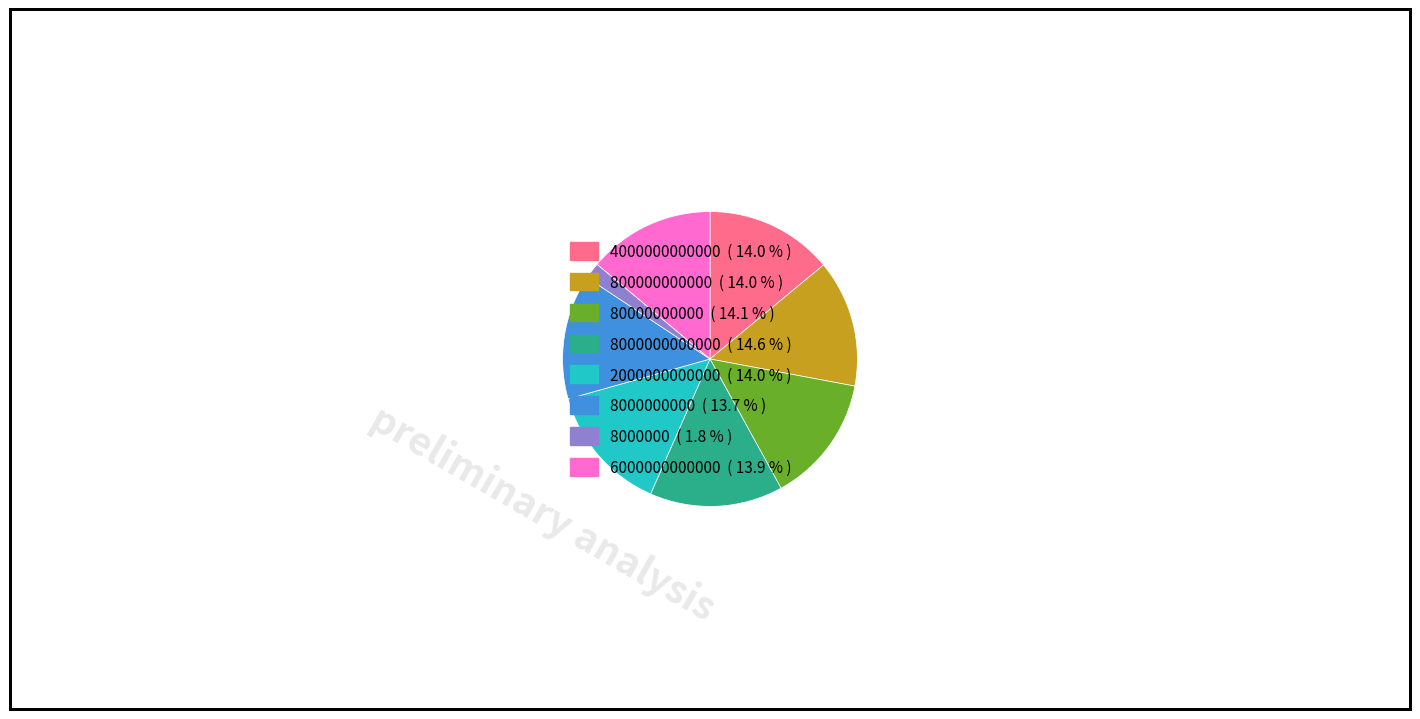

Between 8000000000000 ( 14.6 % ) and 2000000000000 ( 14.0 % ), which is larger?

8000000000000 ( 14.6 % )